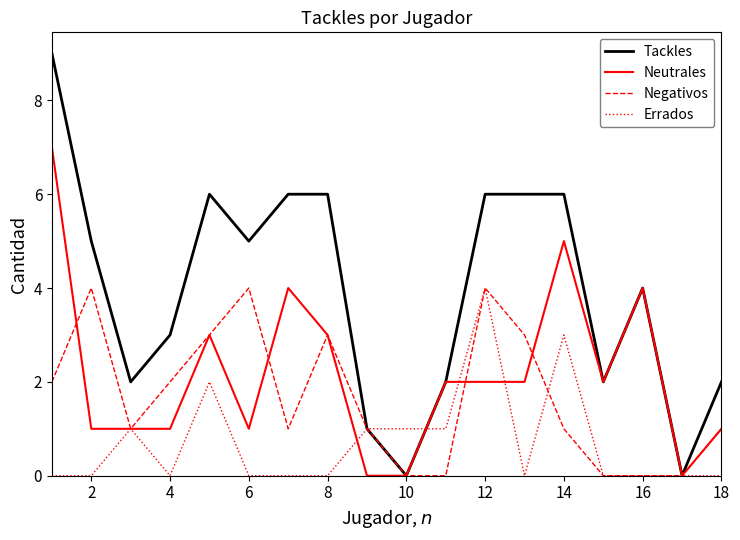

What is the difference between the maximum and minimum values in the Neutrales series?

7